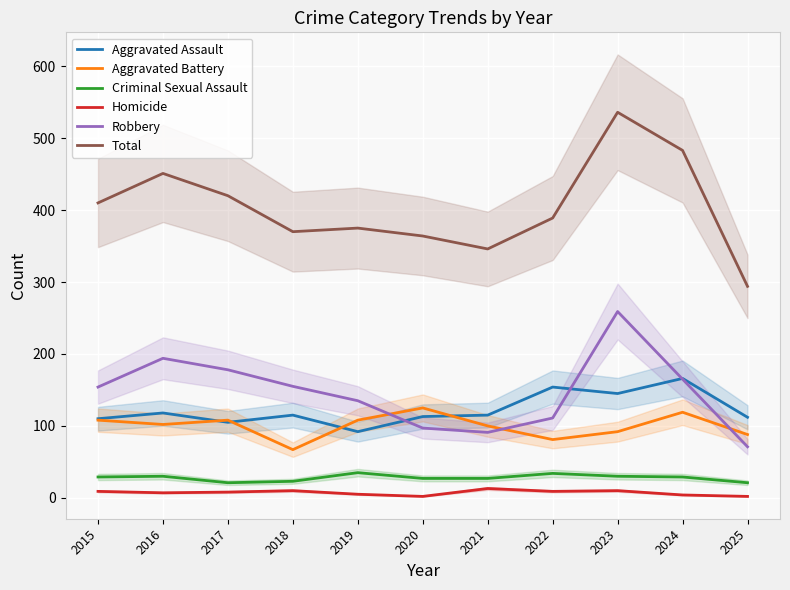

Where does the Aggravated Assault series first go above 115?

2016